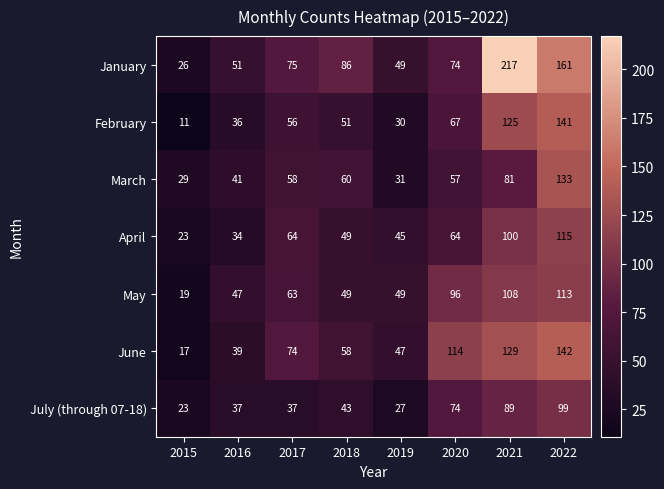

True or false: May has a value of 108 at 2021.

True